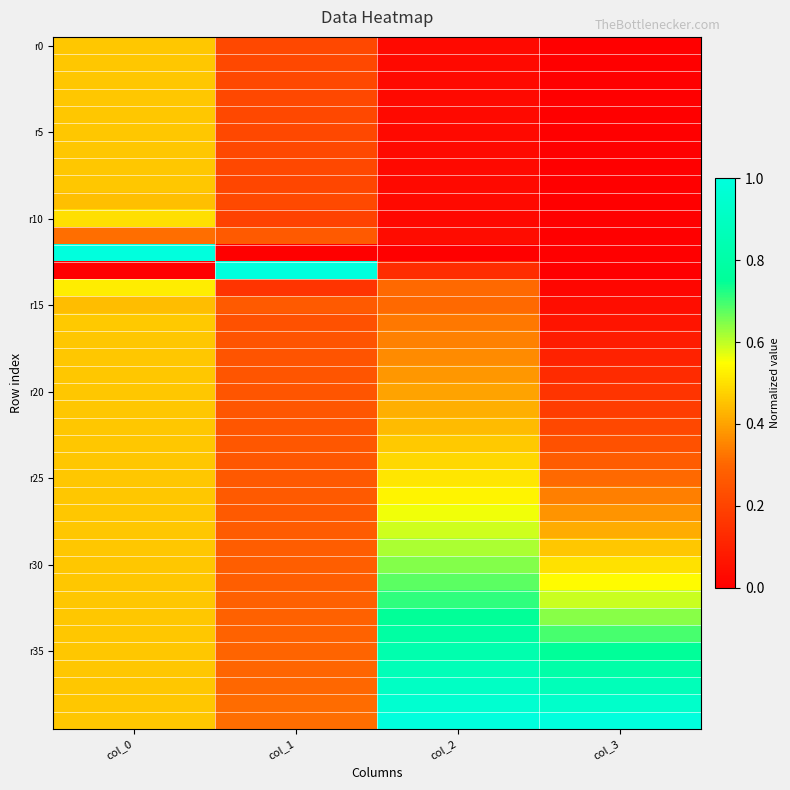

What is the total value across all series at col_0?

18.4